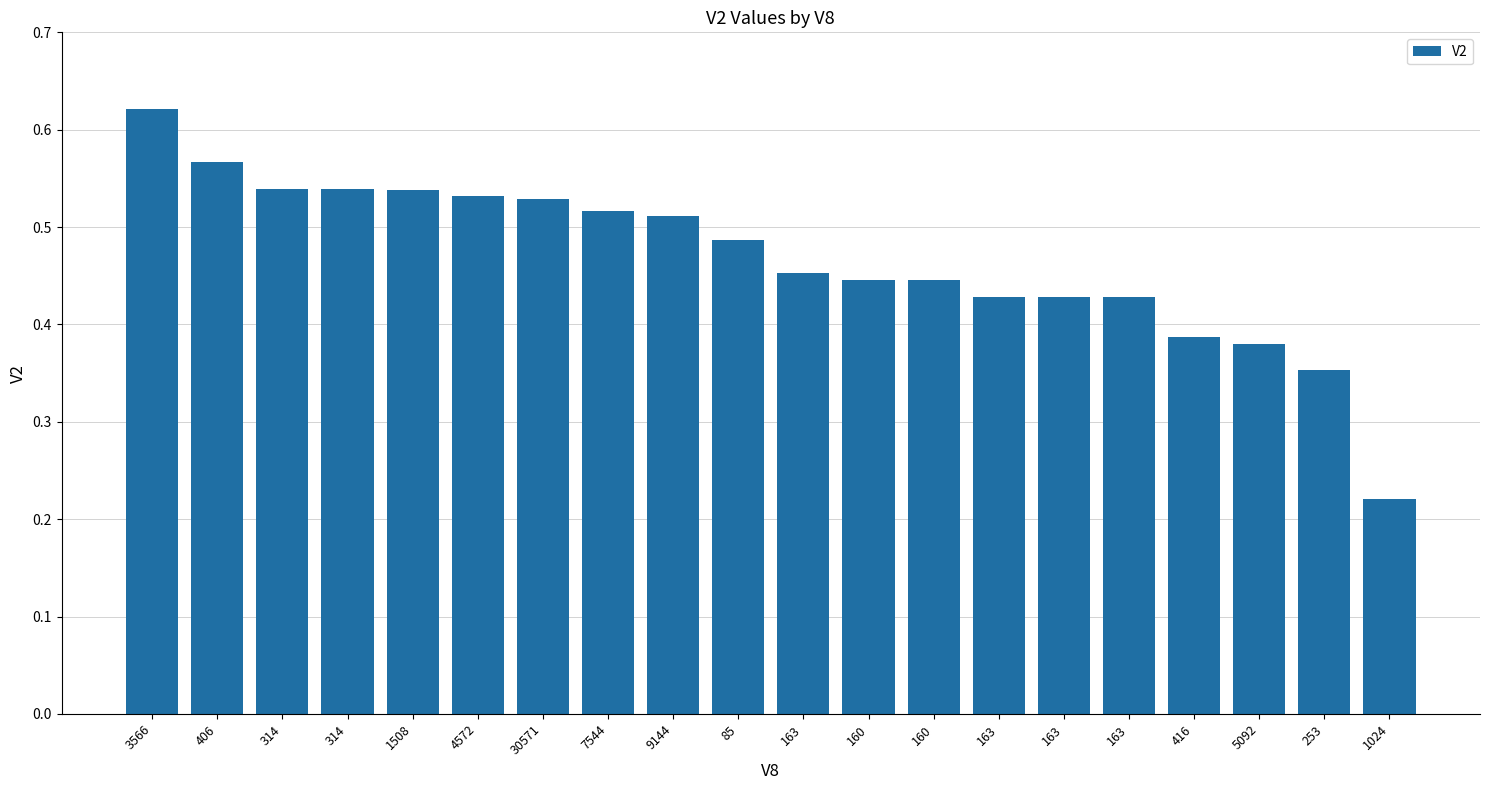

Does the chart contain any negative values?

No